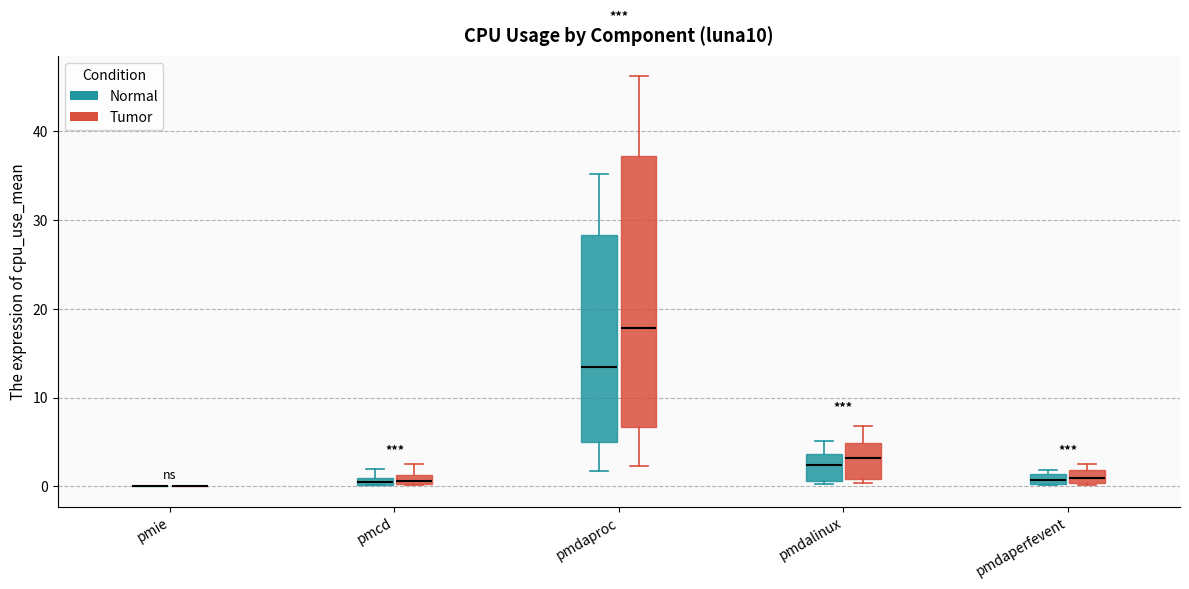

Which box is the tallest, from its lower edge to its upper edge?

pmdaproc (Tumor)